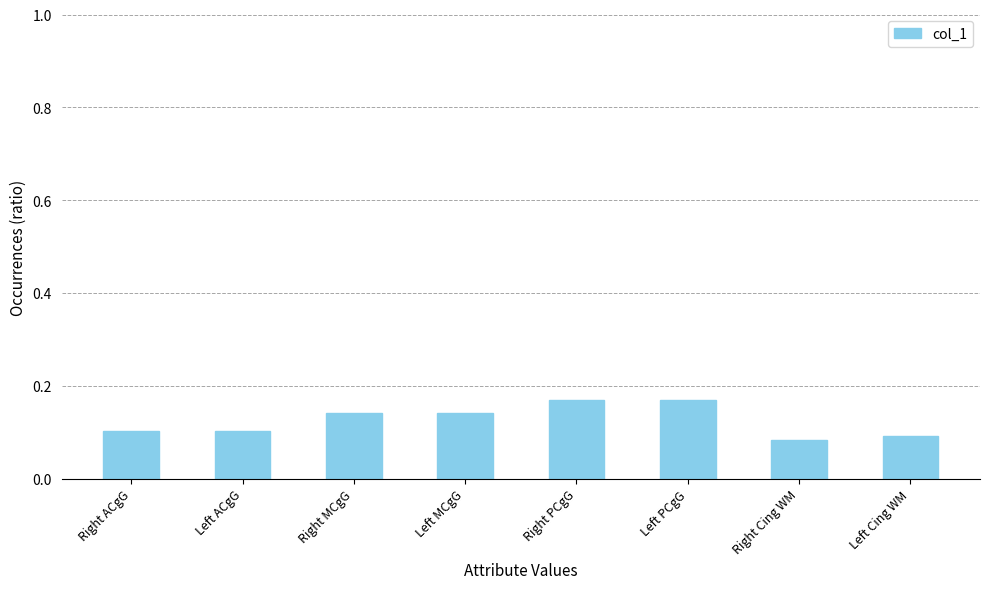

Count the values in the range 0 to 1.

8